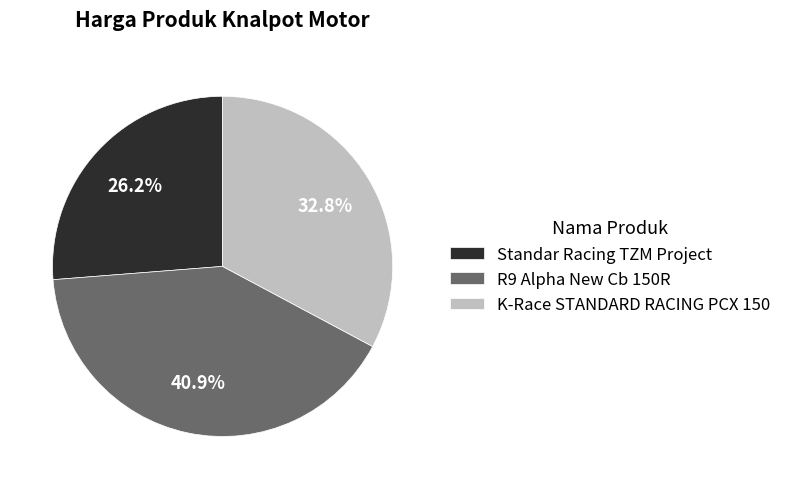

Approximately how many times larger is the value at Standar Racing TZM Project compared to K-Race STANDARD RACING PCX 150?

0.8